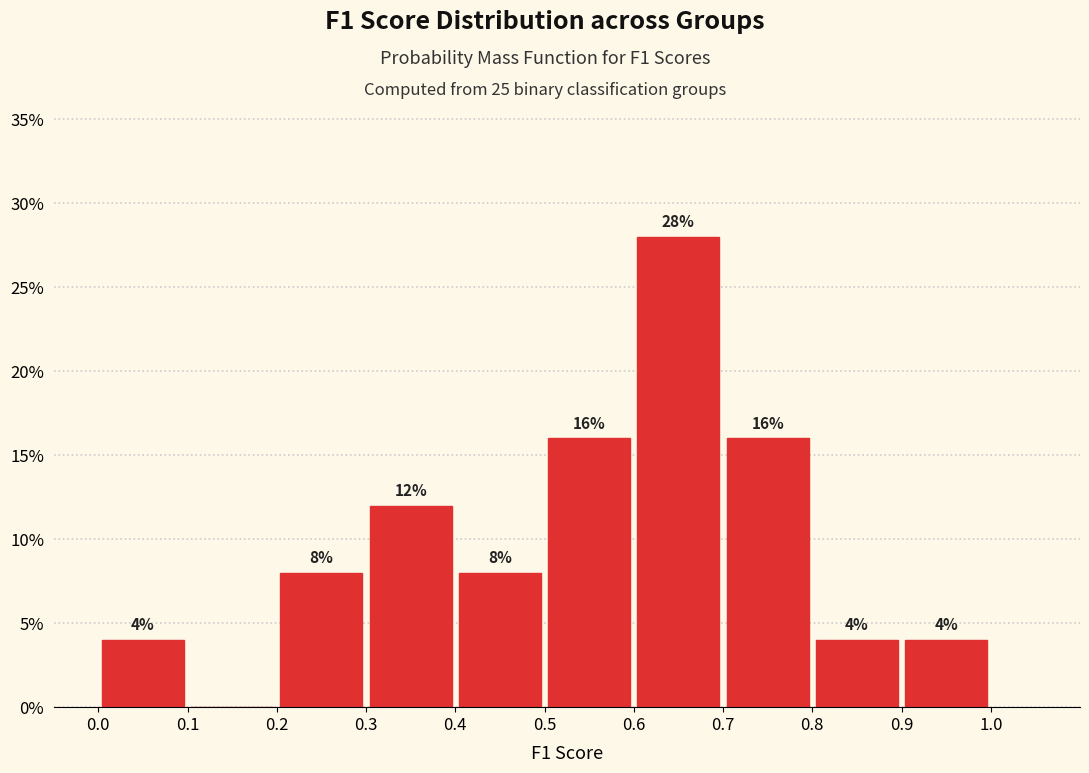

Over which range of the x-axis is the bar tallest?

0.6 to 0.7